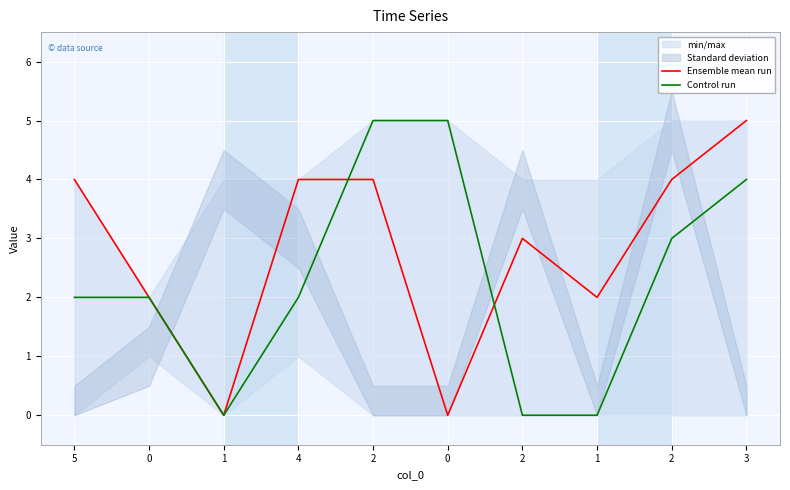

How many Ensemble mean run values are between 2 and 4?

7